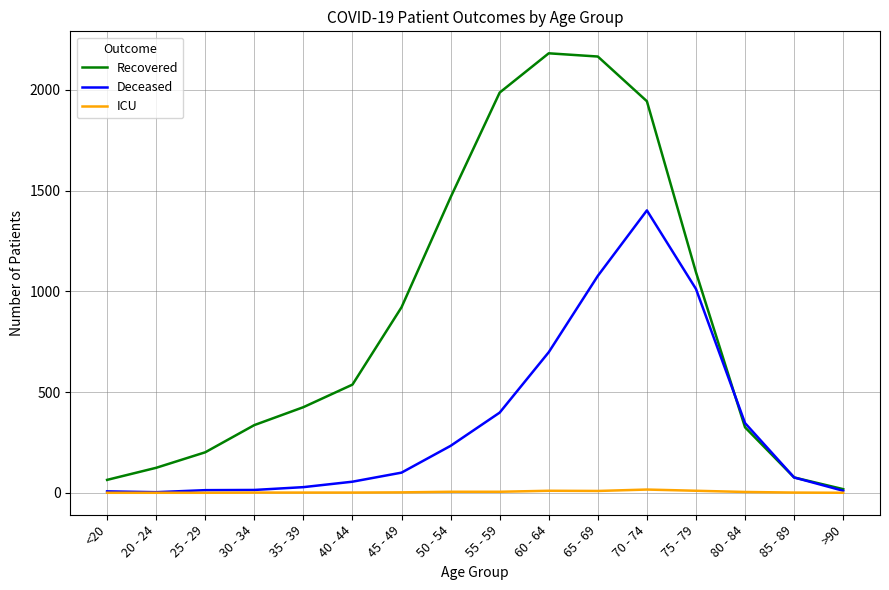

Count the number of categories in the chart.

16